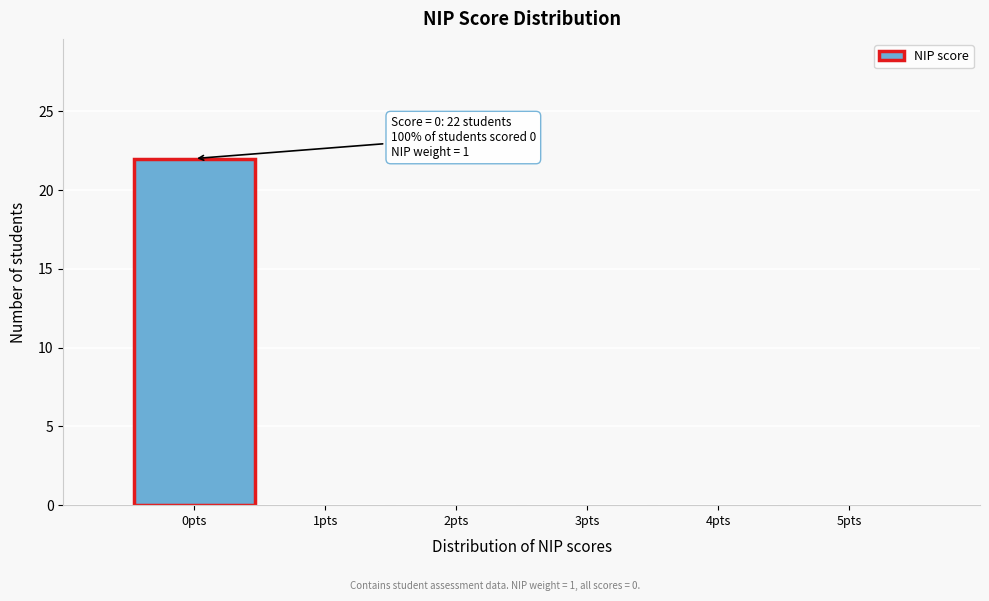

Which range on the x-axis has the tallest bar?

-0.5 to 0.5